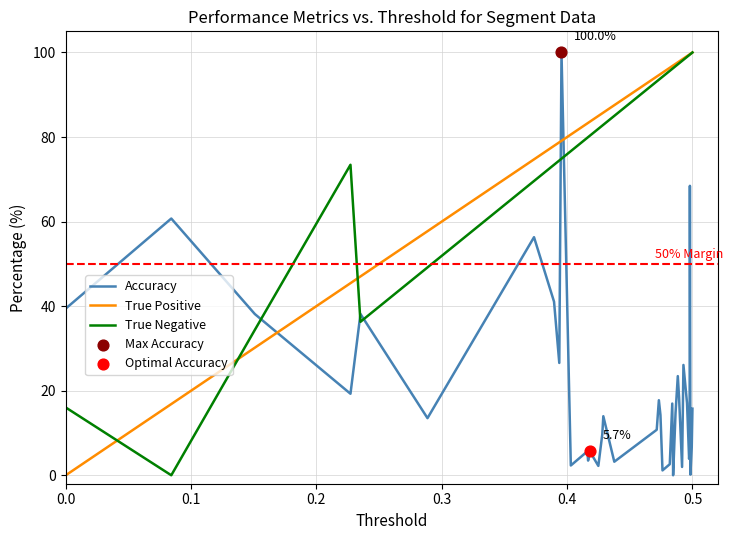

After their last crossing, which series has the higher values: Accuracy or True Positive?

True Positive